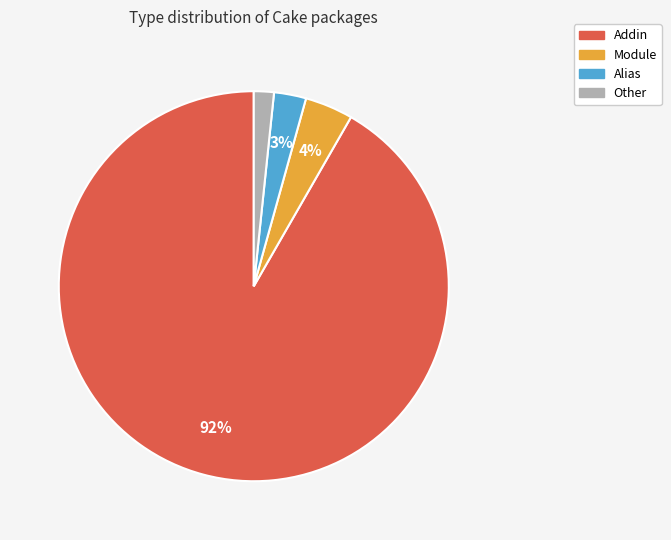

Which category has the smallest portion of the pie?

Other